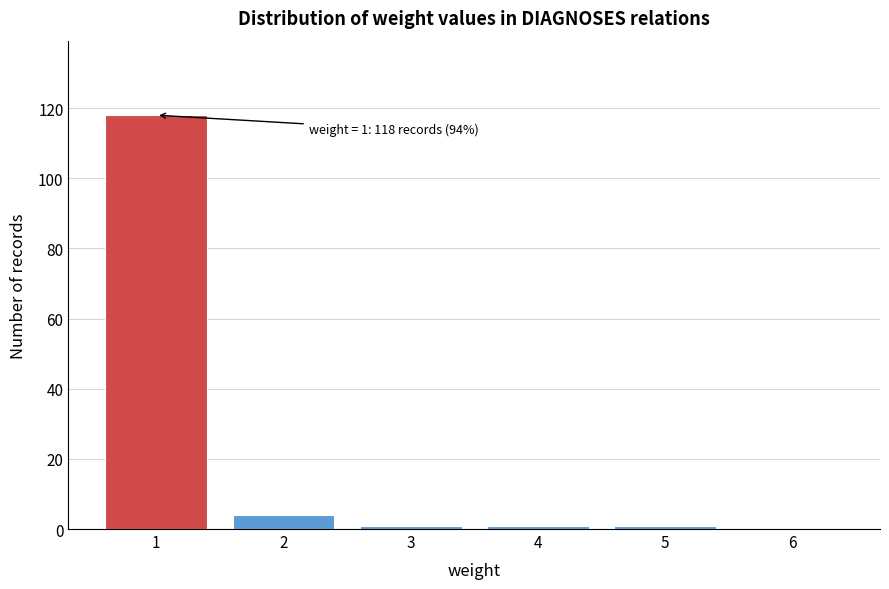

Which range on the x-axis has the tallest bar?

0.5 to 1.5